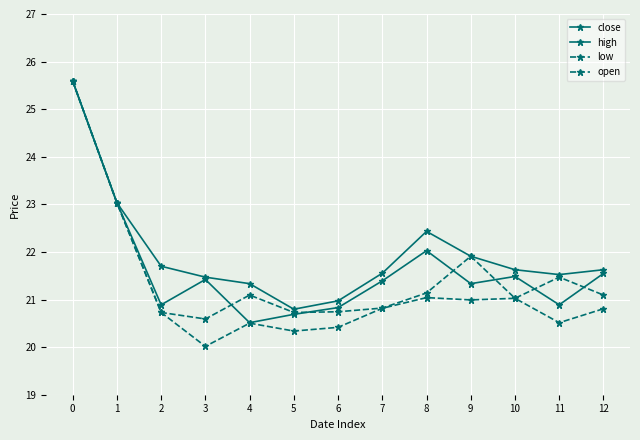

Is the value of high at 11 greater than the value of open at 8?

Yes